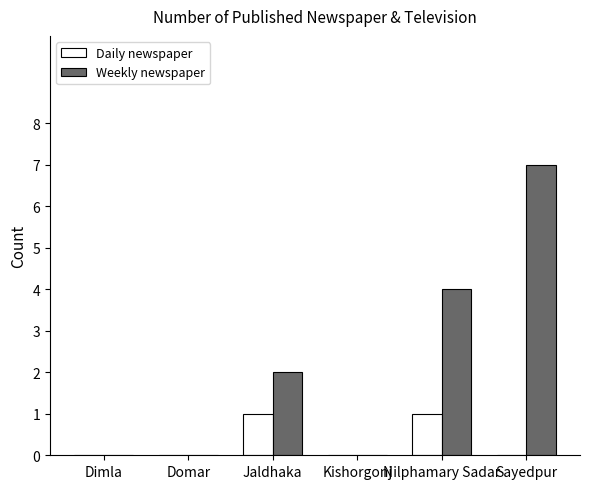

Is the value of Daily newspaper at Kishorgonj greater than the value of Weekly newspaper at Nilphamary Sadar?

No